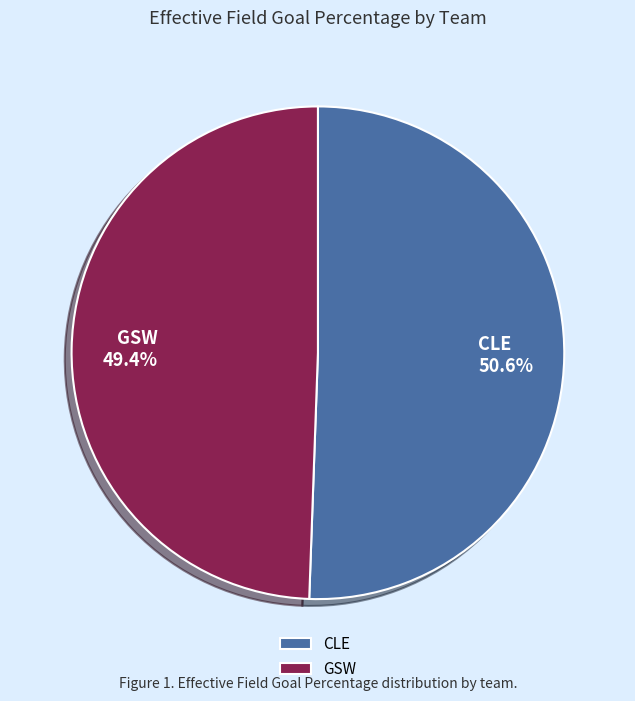

To the nearest percent, what portion does GSW represent?

49%